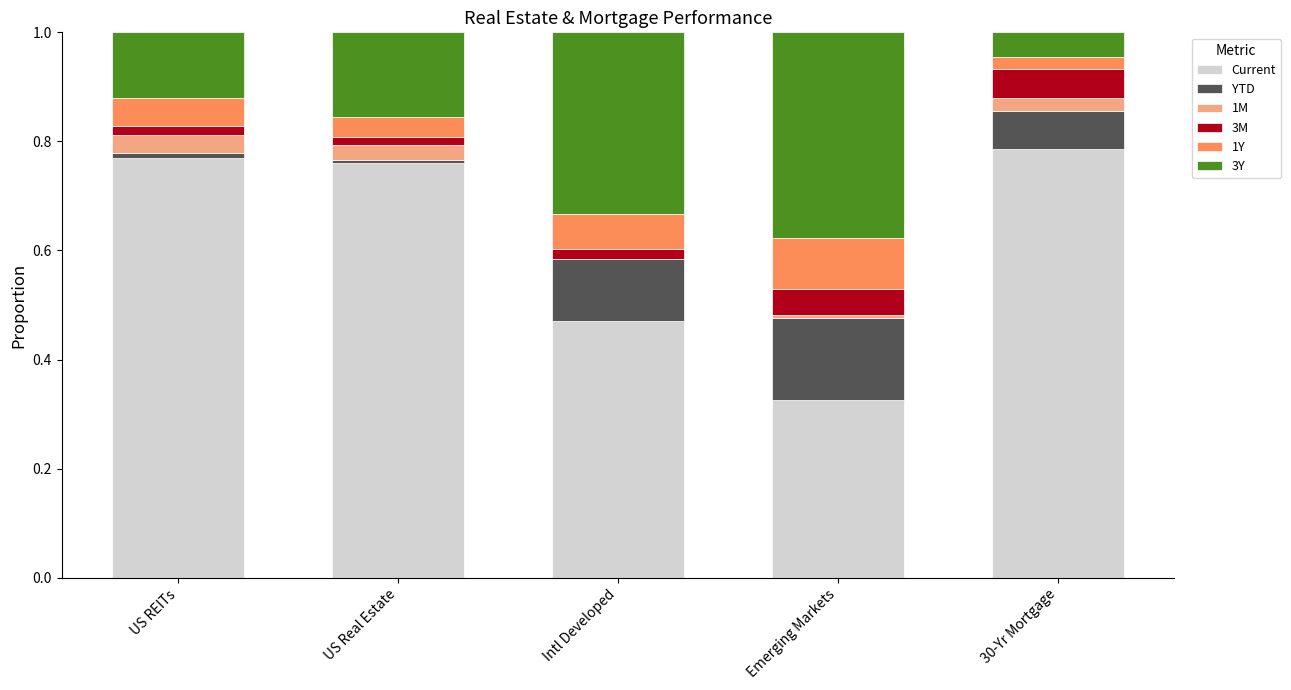

Rank the series by their maximum value, from highest to lowest.

Current, 3Y, YTD, 1Y, 3M, 1M